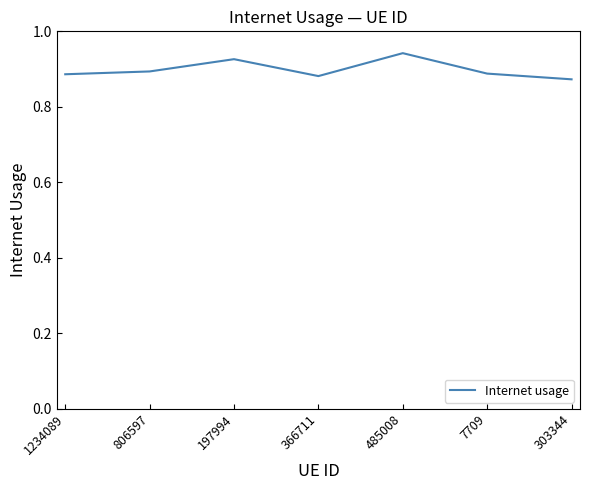

Which category has the highest value across all series?

485008